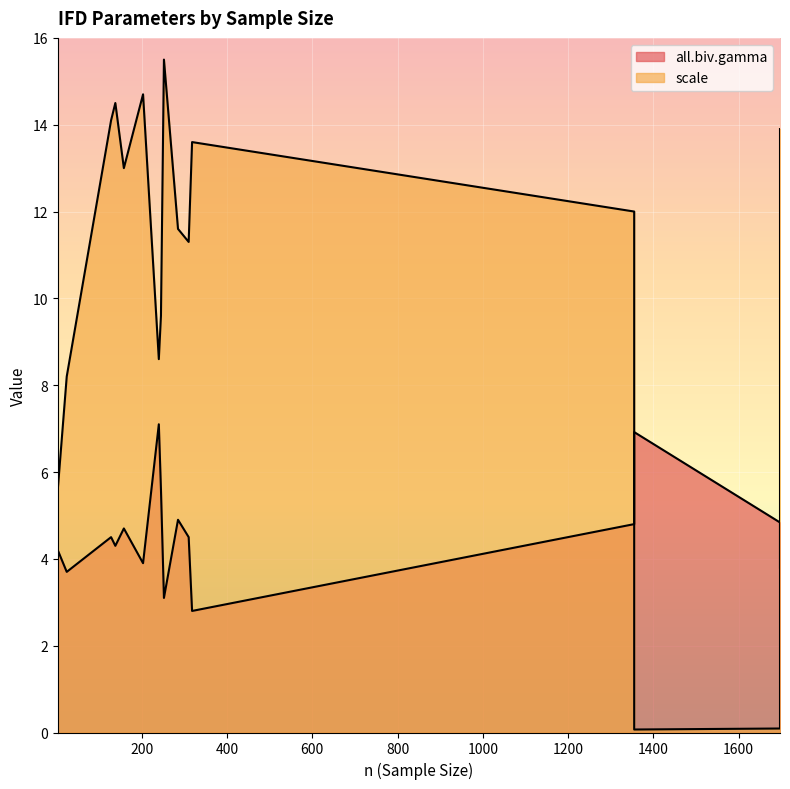

How many categories are shown in the chart?

16